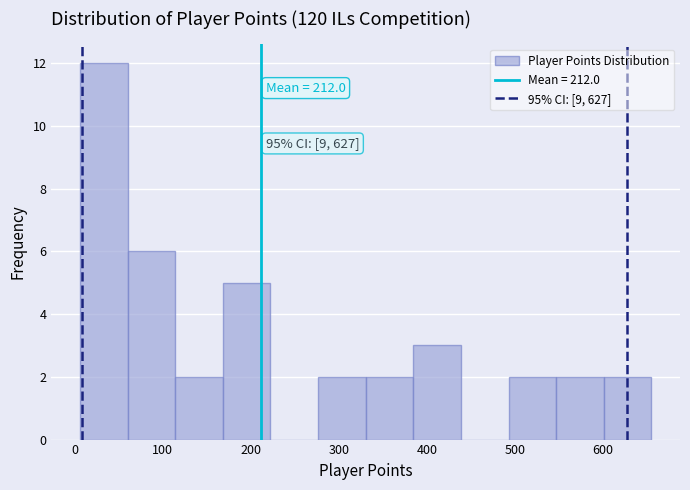

Which range on the x-axis has the tallest bar?

10 to 60